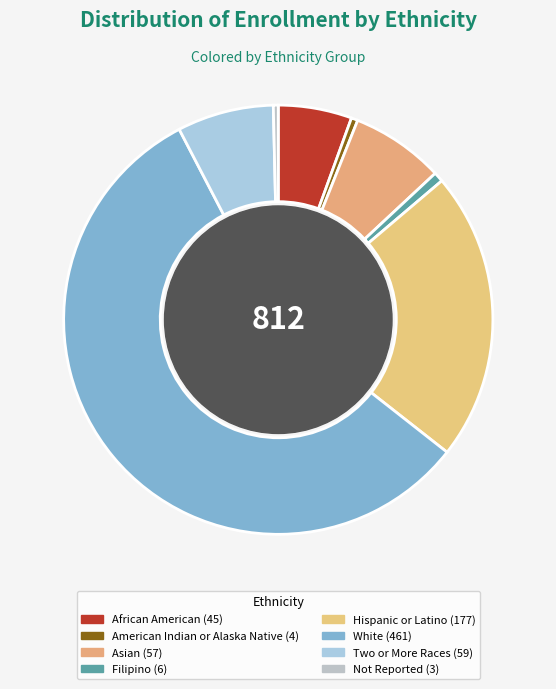

To the nearest percent, what is the average slice percentage?

12%